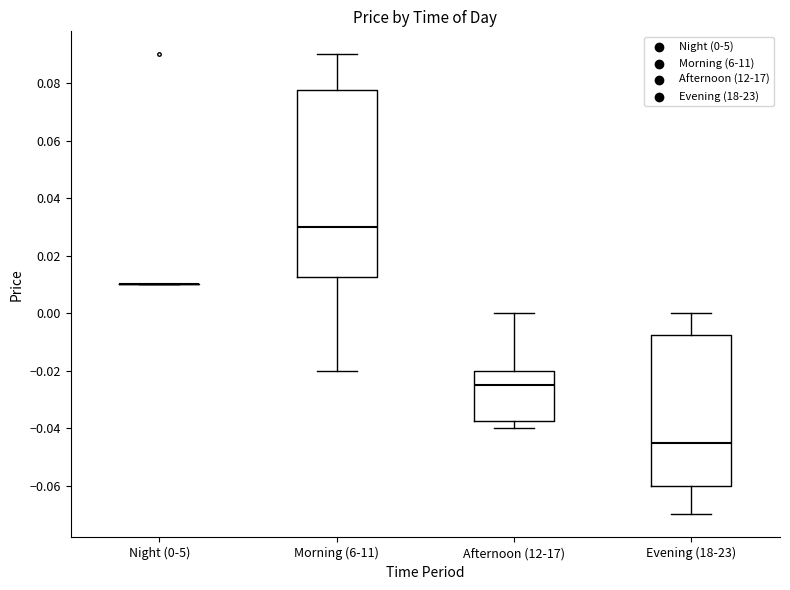

Reading left to right, transcribe this box plot: for each box, give where its median line is, the range the box spans, and where its two whiskers end, as read against the y-axis. The values are not printed on the chart, so give them approximately, as read against the axis.

Night (0-5): box collapsed to a line at 0.010, whiskers 0.010 to 0.010
Morning (6-11): median 0.030, box 0.012 to 0.078, whiskers -0.020 to 0.090
Afternoon (12-17): median -0.024, box -0.038 to -0.020, whiskers -0.040 to 0.000
Evening (18-23): median -0.044, box -0.060 to -0.008, whiskers -0.070 to 0.000